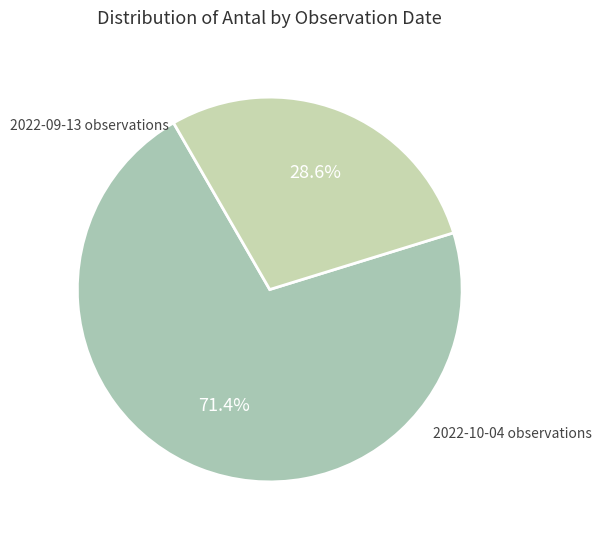

How many slices are in this pie chart?

2